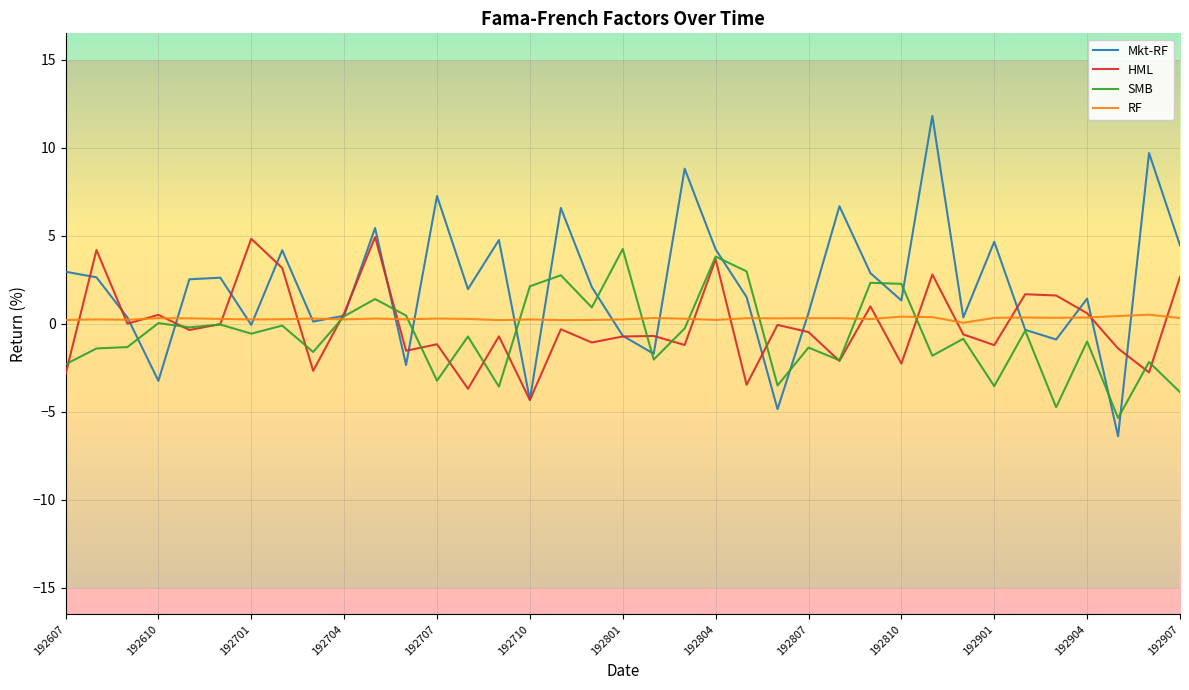

Which series has the widest spread of values?

Mkt-RF